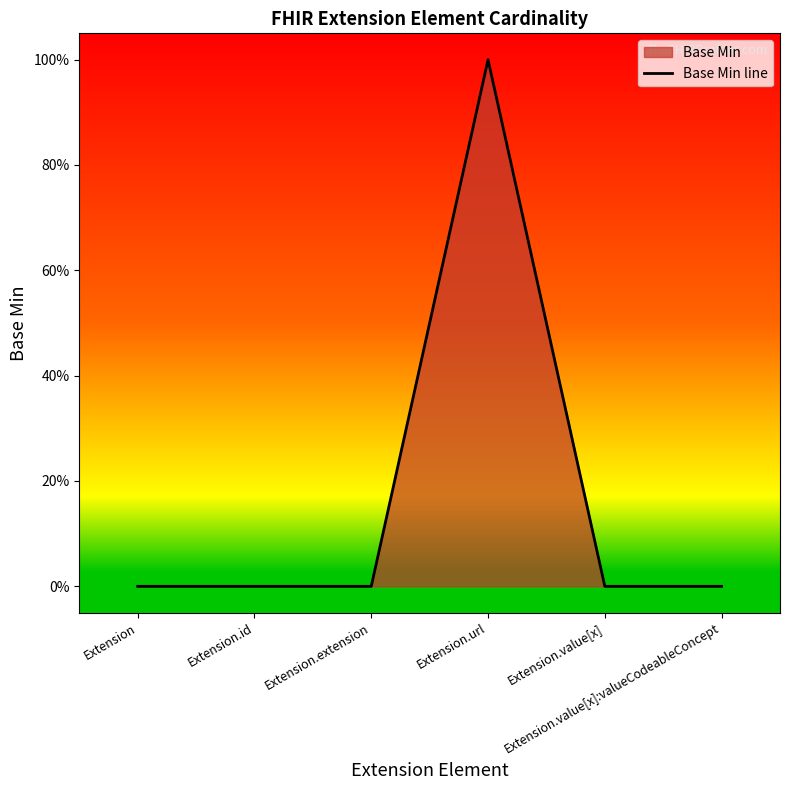

How many series are shown in this chart?

1